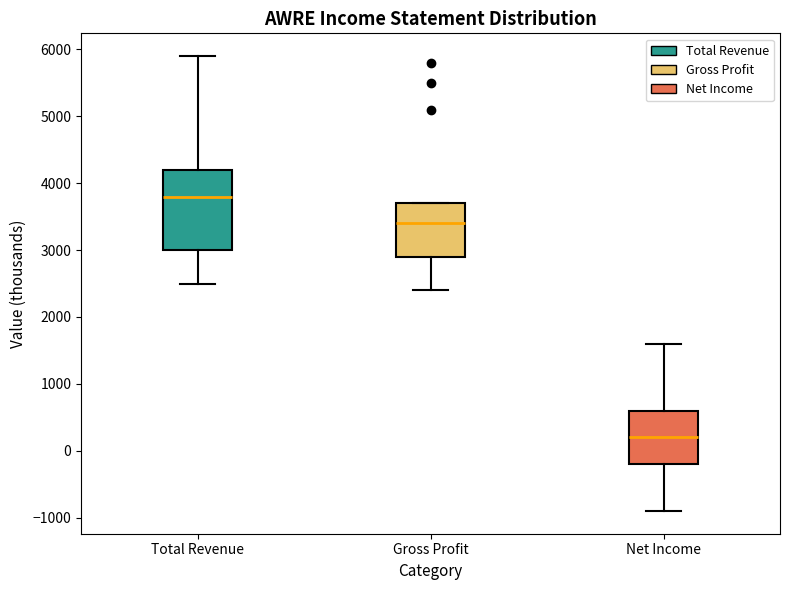

Which box is the tallest, from its lower edge to its upper edge?

Total Revenue